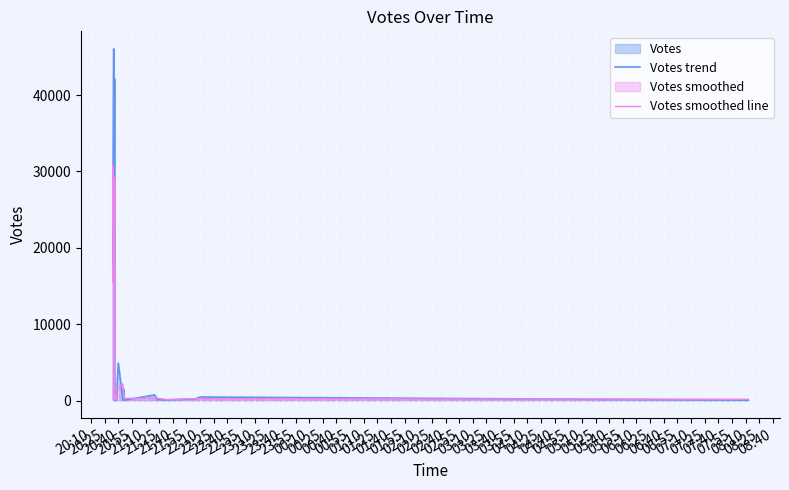

What position from the left is 21:25?

6